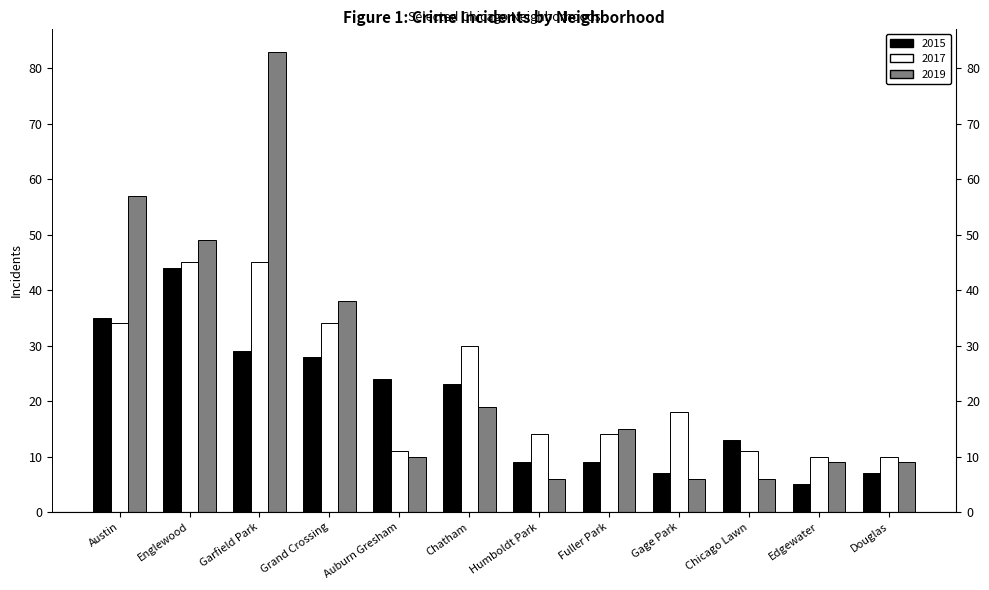

How many categories are shown in the chart?

12